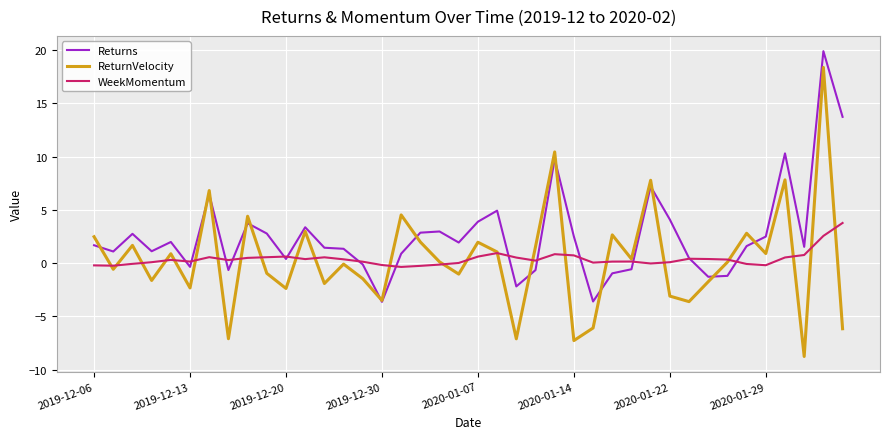

After their last crossing, which series has the higher values: Returns or ReturnVelocity?

Returns